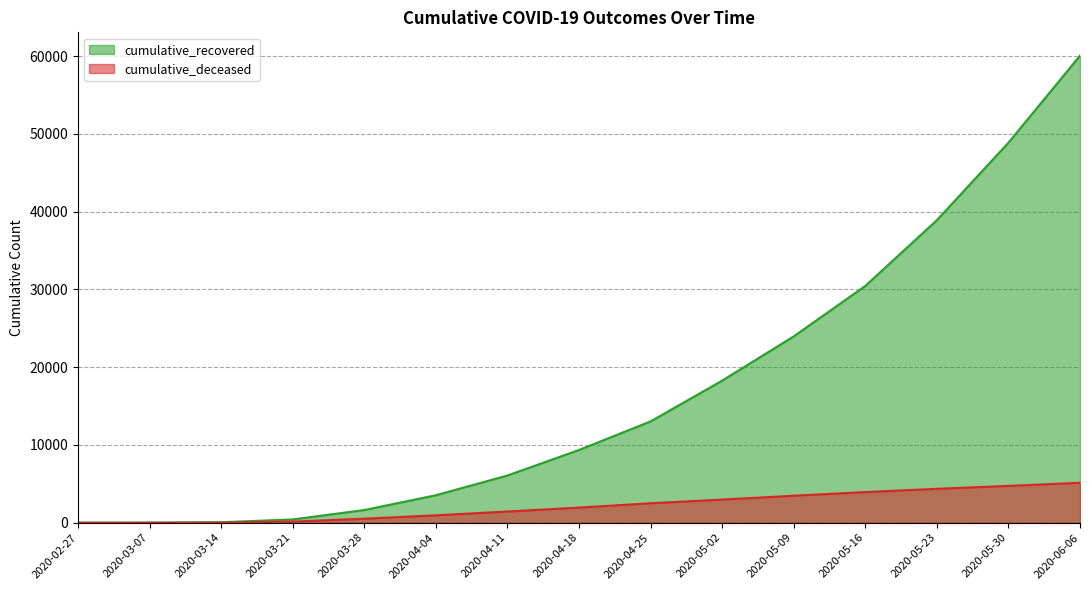

Between 2020-03-21 and 2020-03-28, which series saw the biggest shift?

cumulative_recovered